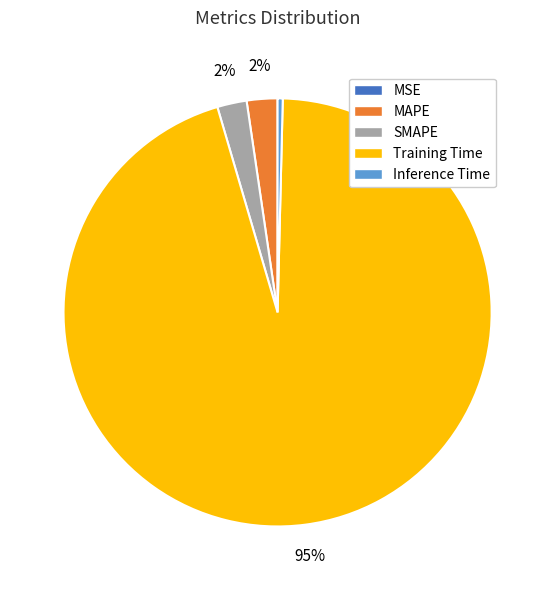

What is the largest slice in the pie chart?

Training Time